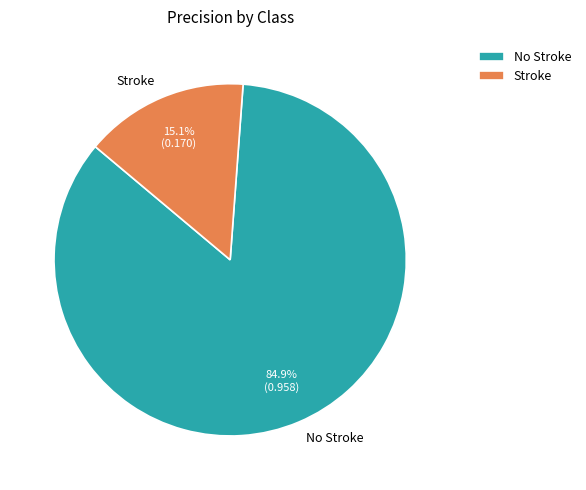

Count the number of slices in the pie.

2